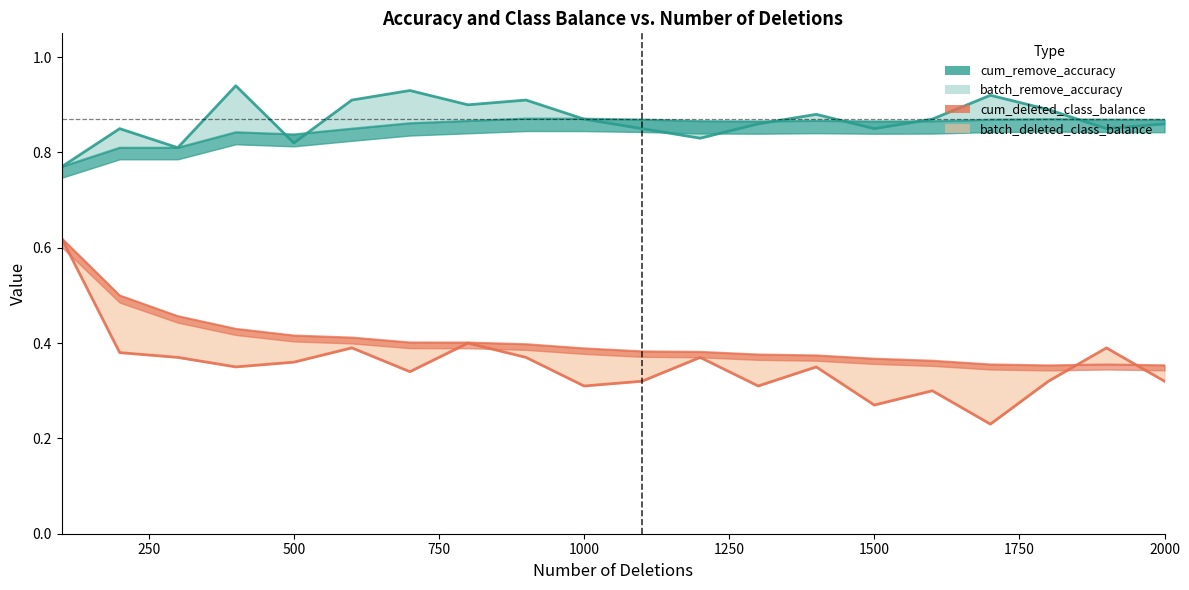

True or false: cum_deleted_class_balance and cum_remove_accuracy cross at least once.

False